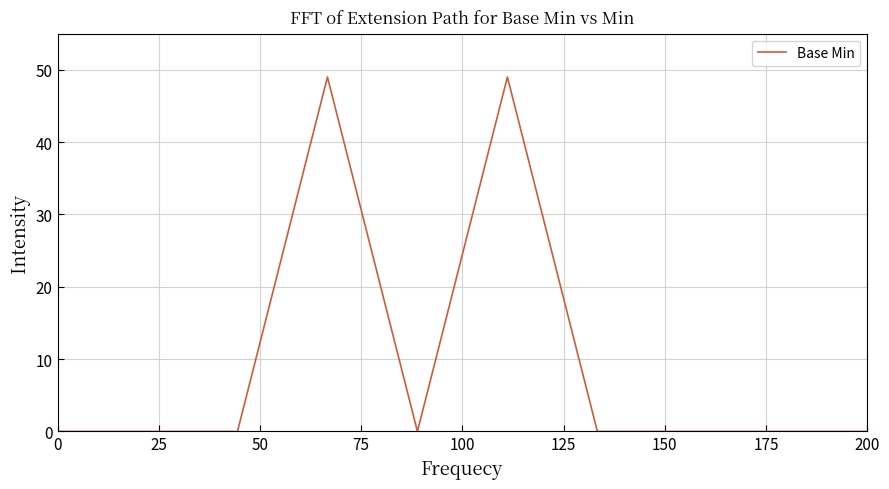

What is the difference between the maximum and minimum values?

49